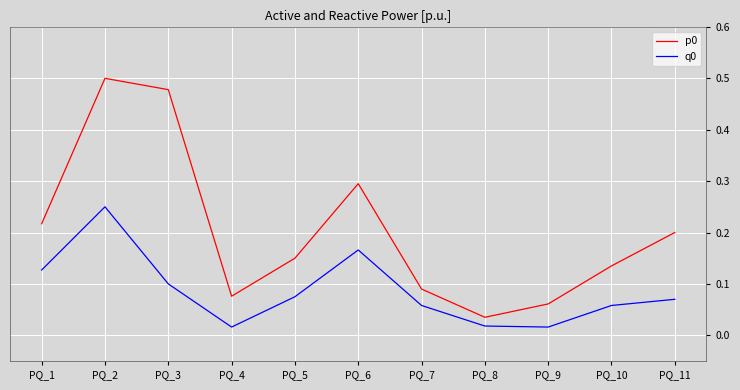

List the labels in order of p0 value, smallest first.

PQ_8, PQ_9, PQ_4, PQ_7, PQ_10, PQ_5, PQ_11, PQ_1, PQ_6, PQ_3, PQ_2